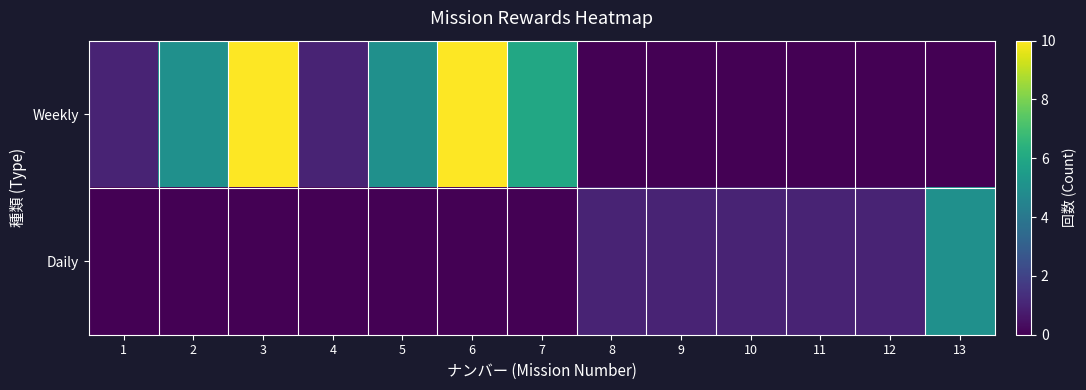

What is the difference between the Daily values at 1 and 9?

1